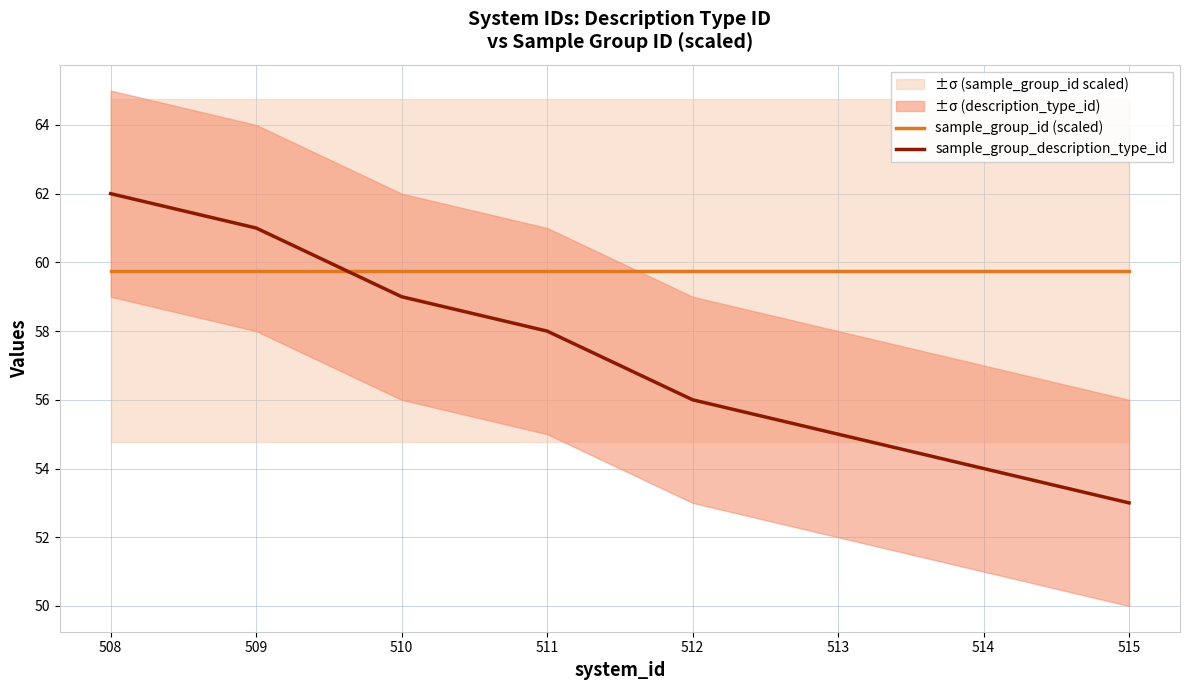

True or false: sample_group_id (scaled) has a value of 94.0 at 509.

False